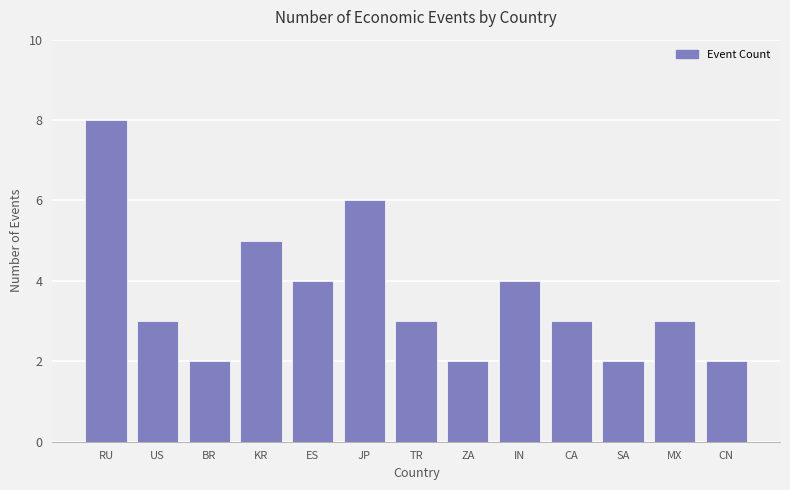

What is the maximum value shown in the chart?

8